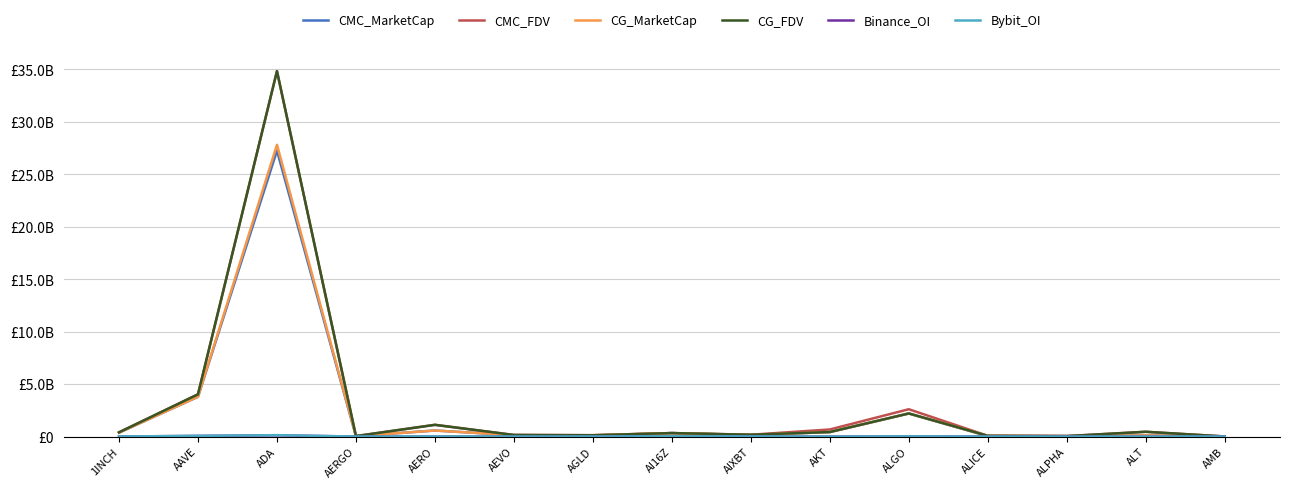

True or false: Bybit_OI and CG_FDV intersect in this chart.

False